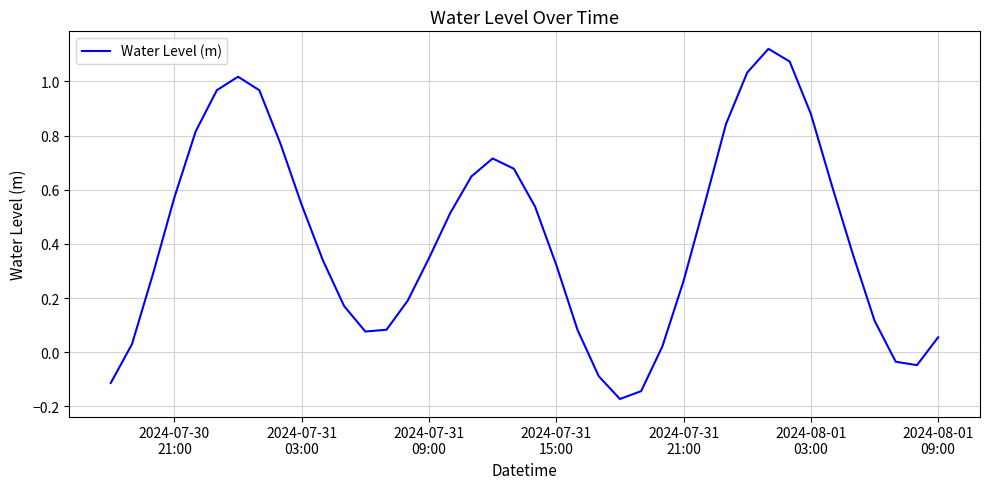

Is this an area chart (filled region under the line)?

No